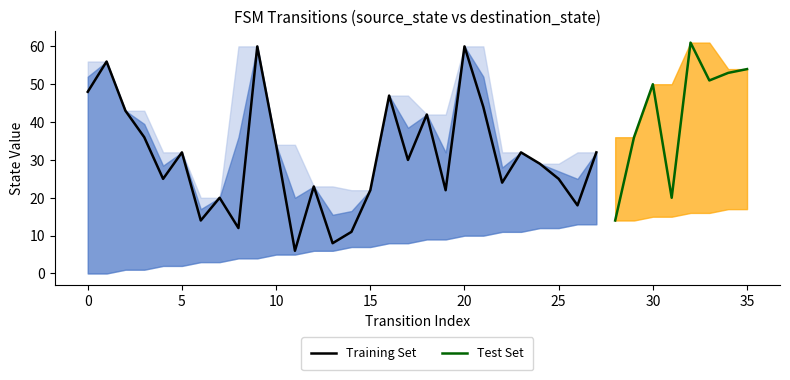

What is the value of the input_num_lower point at the 4th from the left?

1